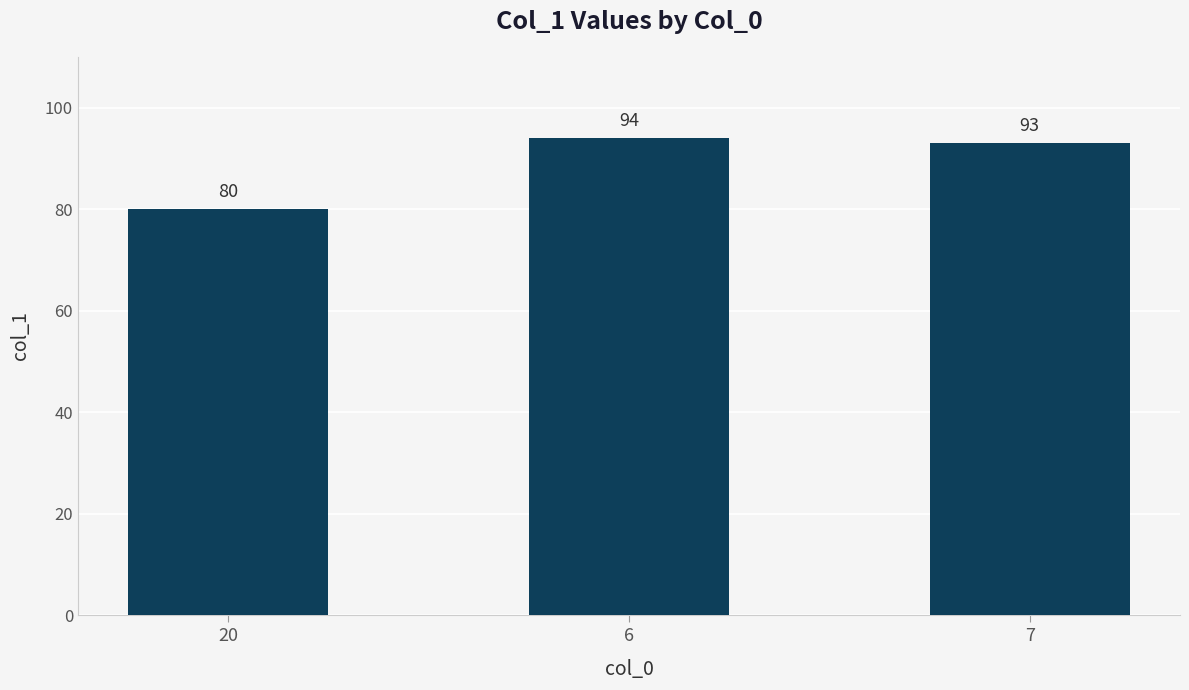

What is the label of the 2nd bar from the right?

6